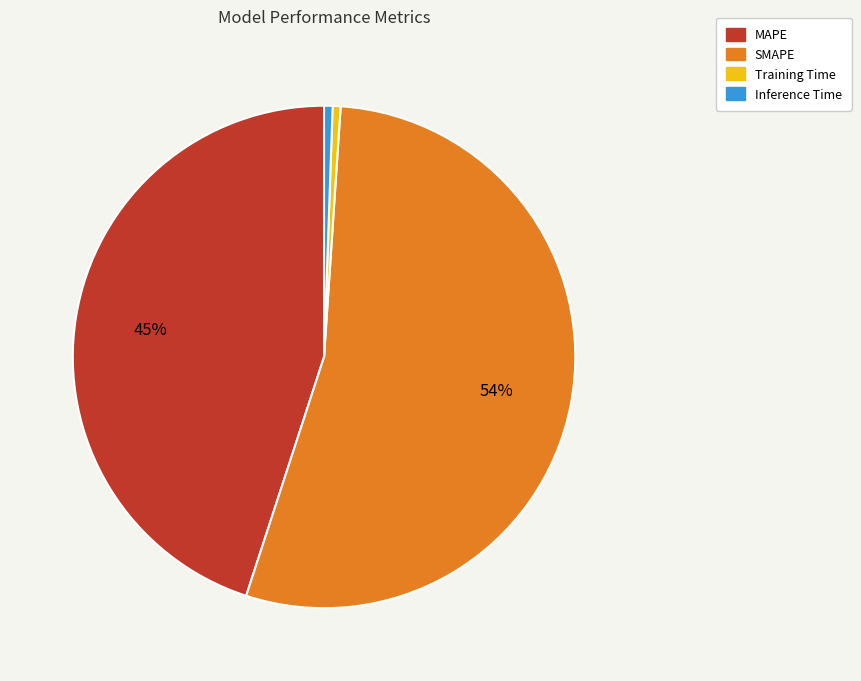

Which has a higher value, MAPE or SMAPE?

SMAPE